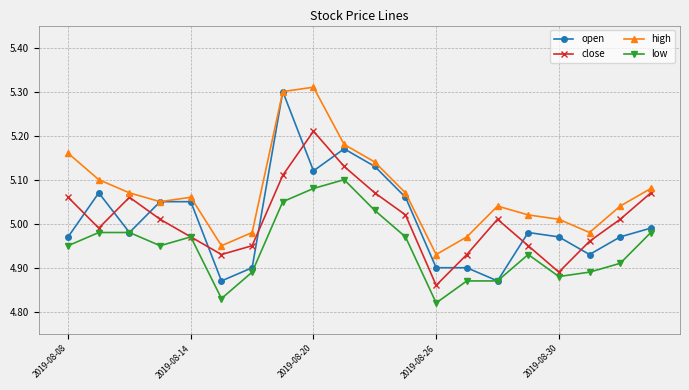

True or false: low and high intersect in this chart.

False